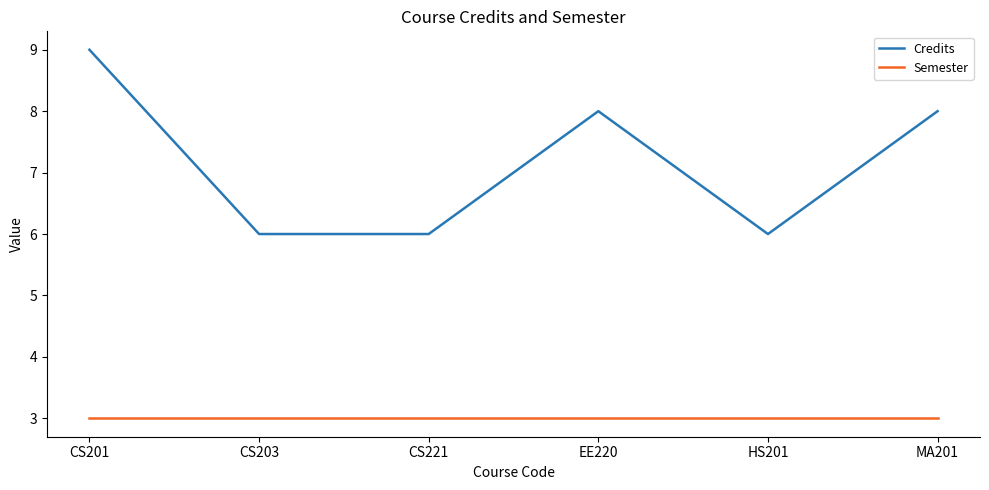

Is it true that Credits equals 9 at CS201?

True